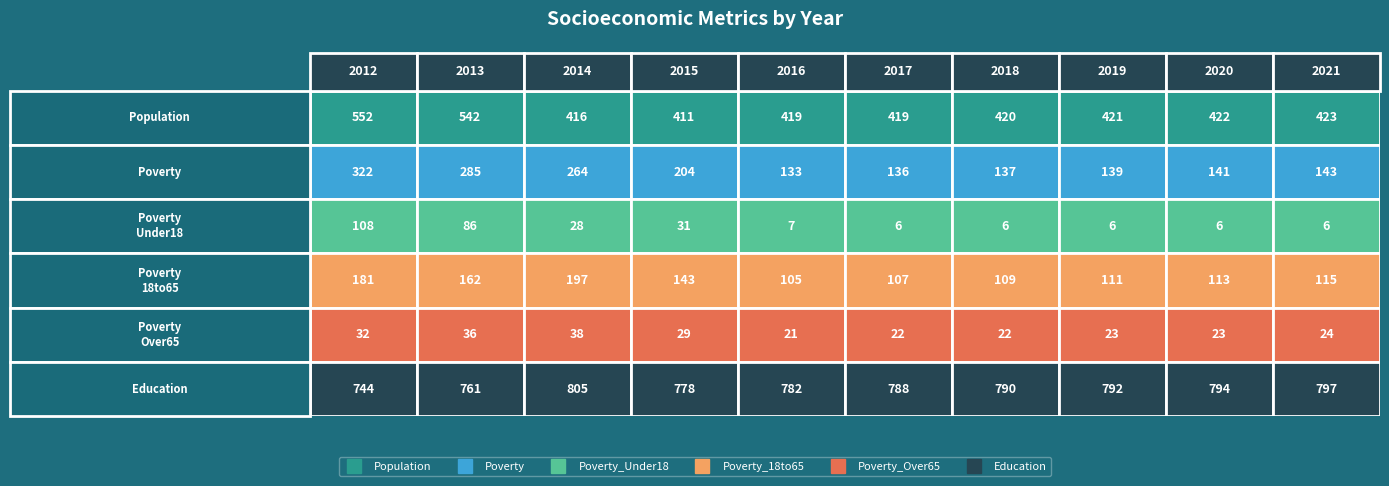

At which category does the chart reach its peak across all series?

2014